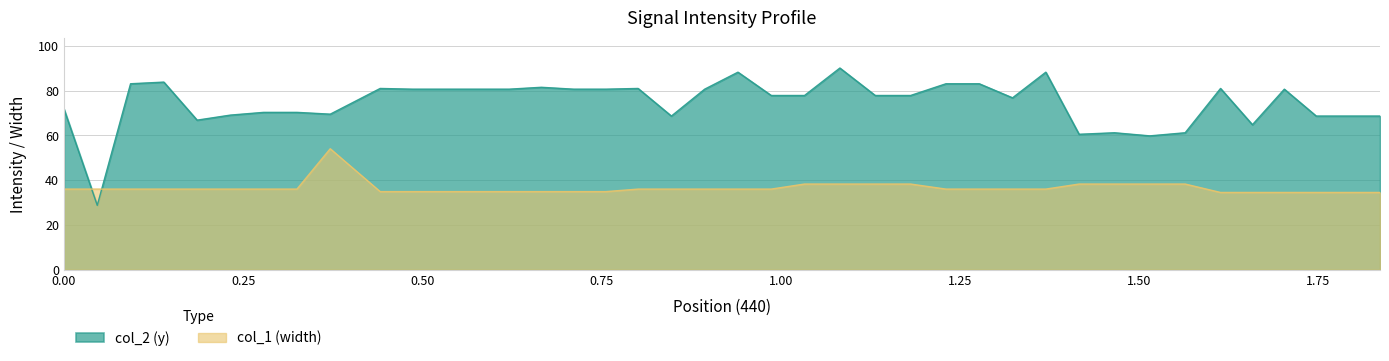

Reading left to right, what are all the values shown in this chart?

col_2 (y): 71.8	28.8	83.0	83.8	66.8	69.1	70.3	70.3	69.5	81.0	80.6	80.6	80.6	80.6	81.5	80.6	80.6	81.0	68.6	80.6	88.2	77.8	77.8	90.1	77.8	77.8	83.0	83.0	76.8	88.2	60.5	61.2	59.8	61.2	81.0	64.8	80.6	68.6	68.6	68.6
col_1 (width): 36.0	36.0	36.0	36.0	36.0	36.0	36.0	36.0	54.0	34.9	34.9	34.9	34.9	34.9	34.9	34.9	34.9	36.0	36.0	36.0	36.0	36.0	38.3	38.3	38.3	38.3	36.0	36.0	36.0	36.0	38.3	38.3	38.3	38.3	34.5	34.5	34.5	34.5	34.5	34.5